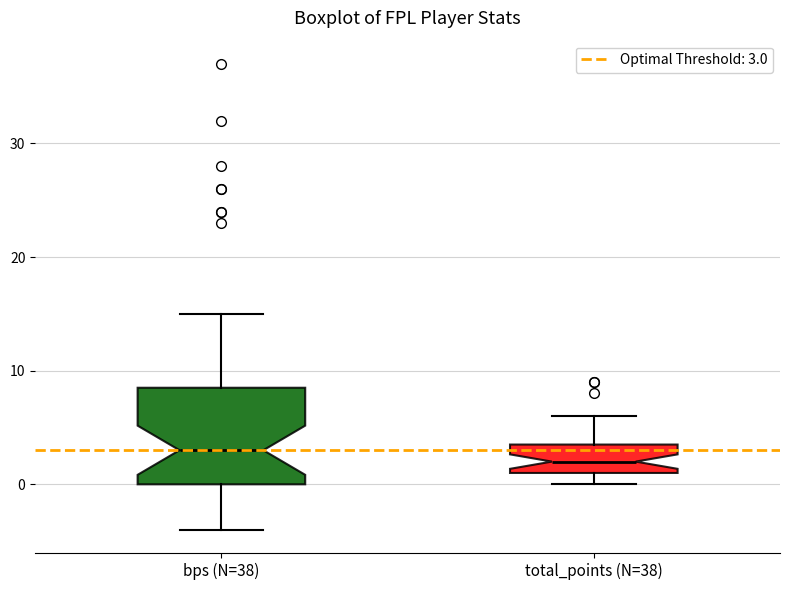

Which box's median line is the highest?

bps (N=38)